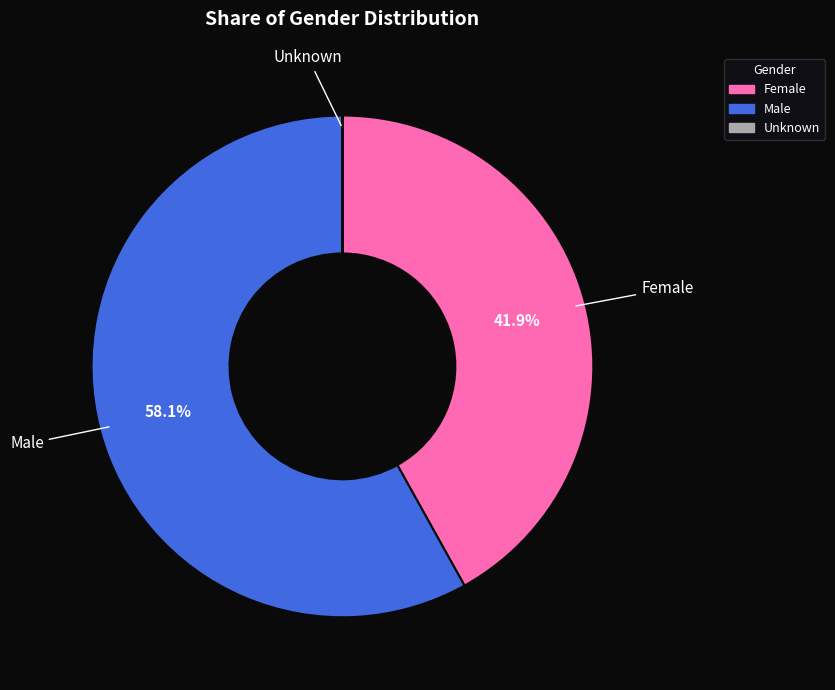

To the nearest percent, what percentage of the pie is Male?

58%